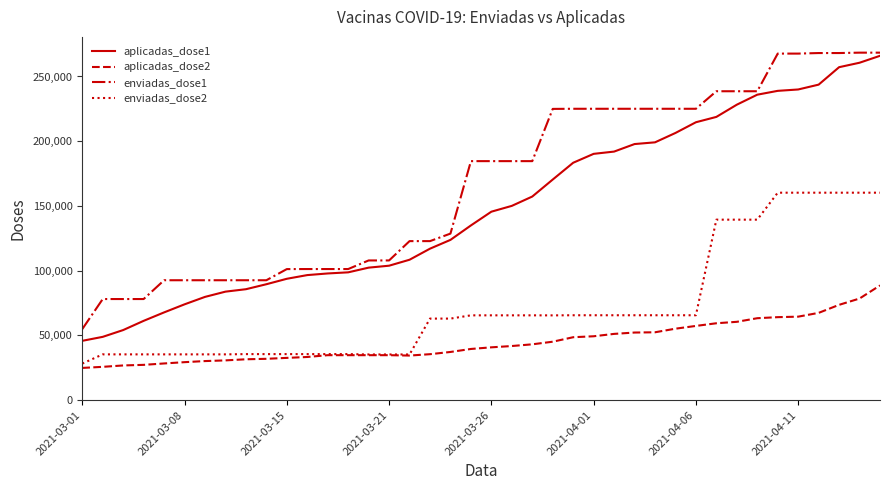

Rank the series by their average value, from lowest to highest.

aplicadas_dose2, enviadas_dose2, aplicadas_dose1, enviadas_dose1